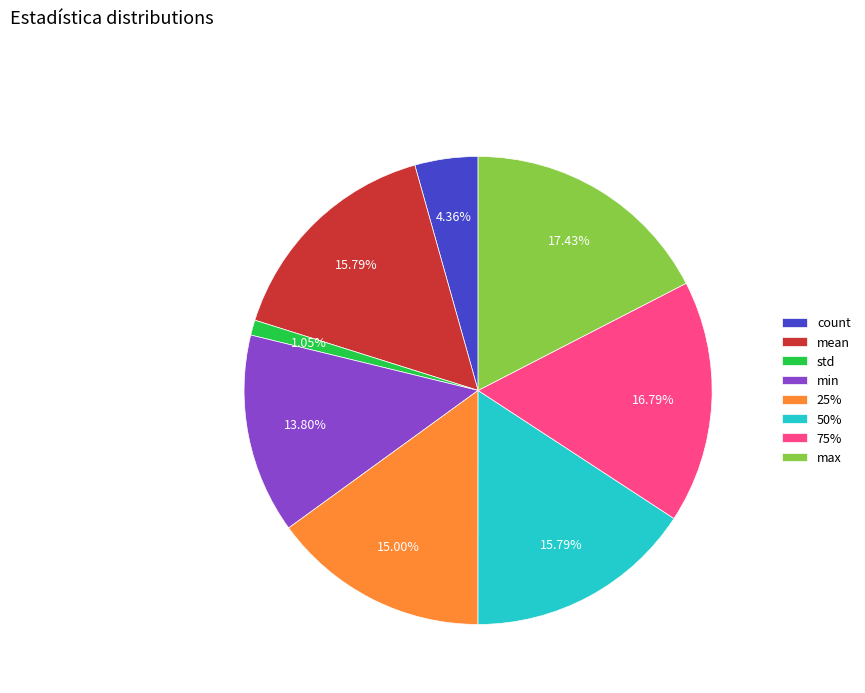

True or false: min accounts for 14% of the total.

True